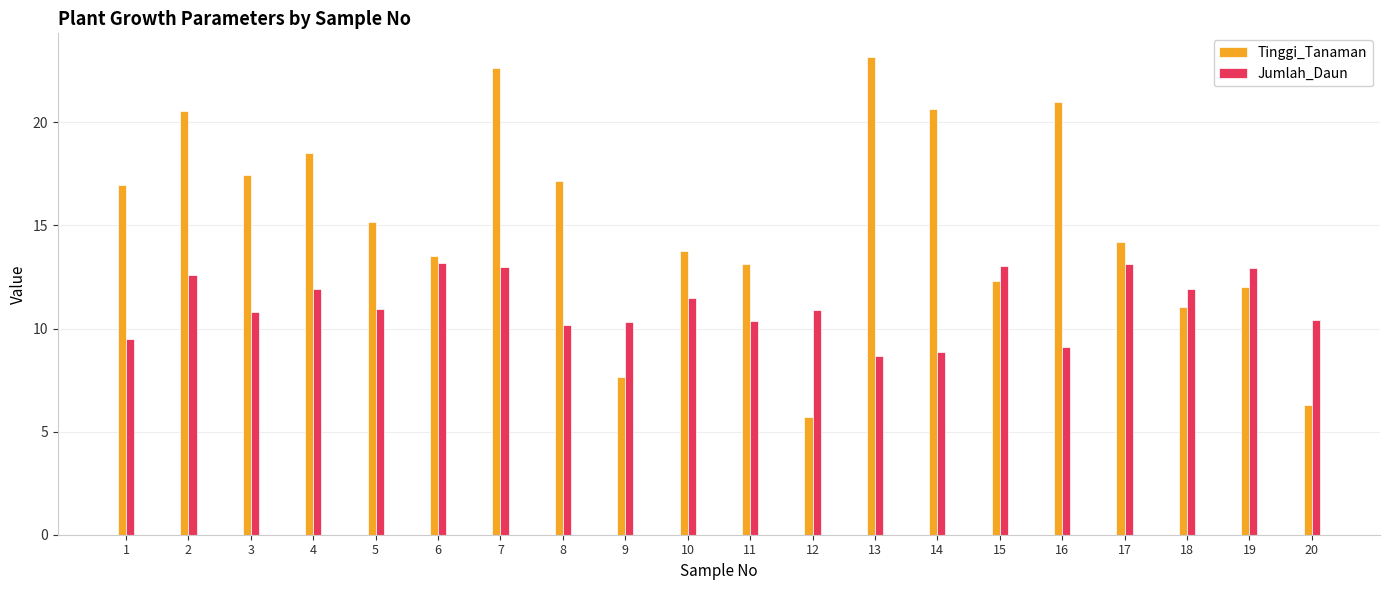

True or false: Tinggi_Tanaman has a value of 27.5 at 16.

False